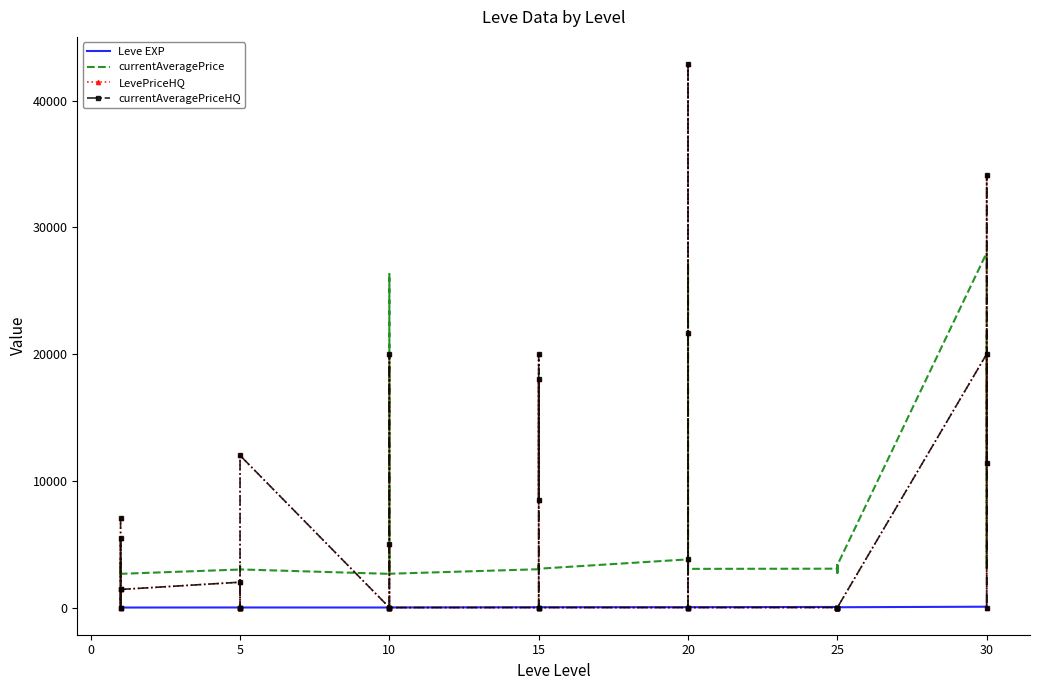

Which series has the largest total across all categories?

LevePriceHQ